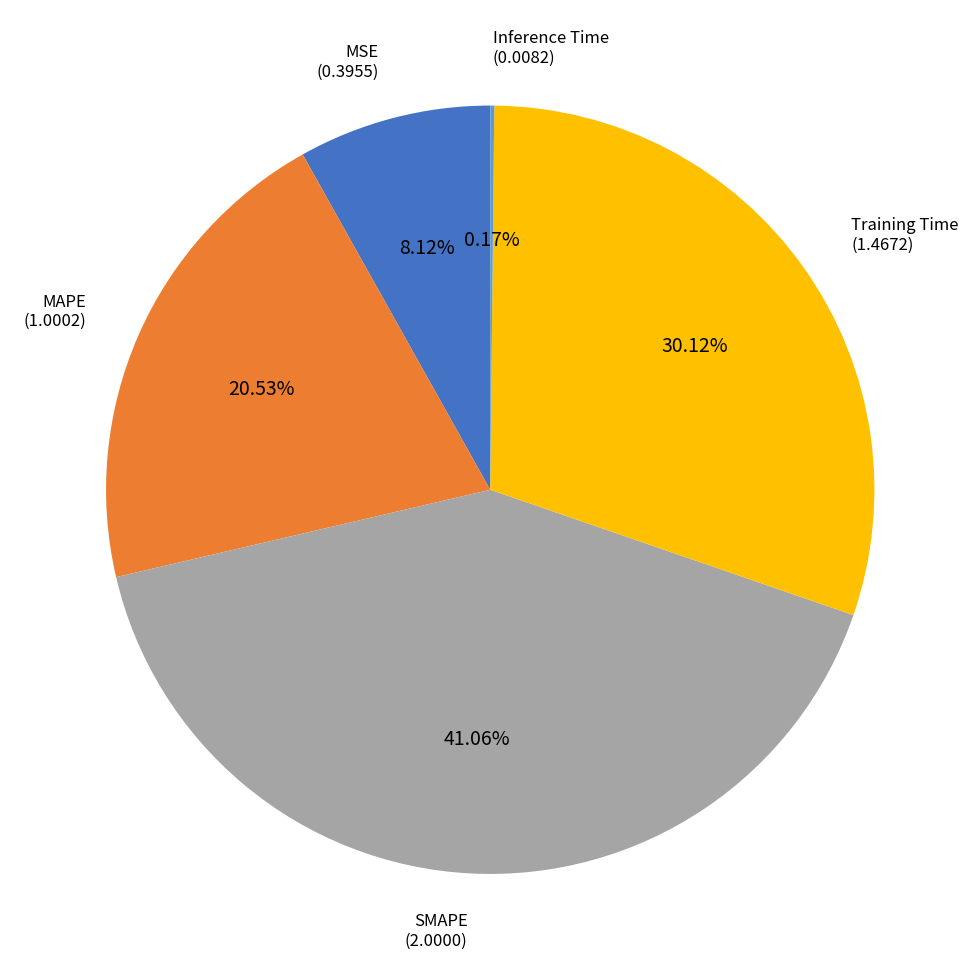

Is there any slice that represents more than half of the pie?

No